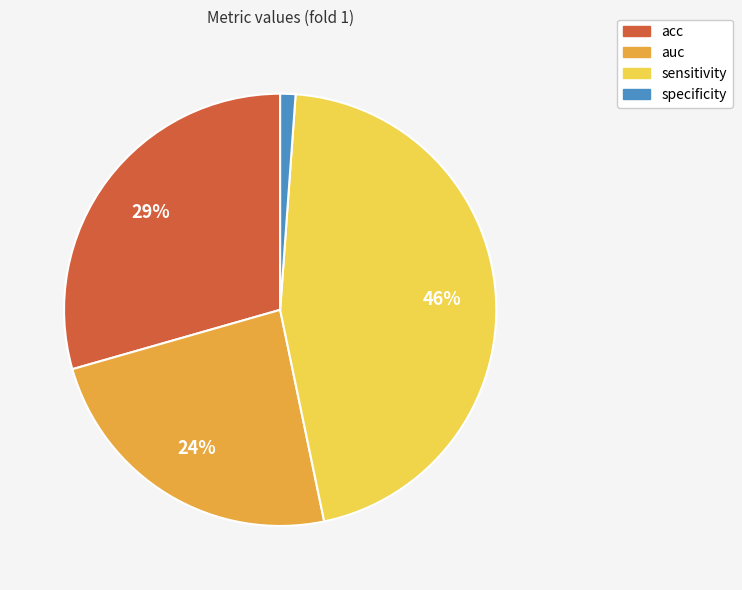

Rank the categories by value from lowest to highest.

specificity, auc, acc, sensitivity